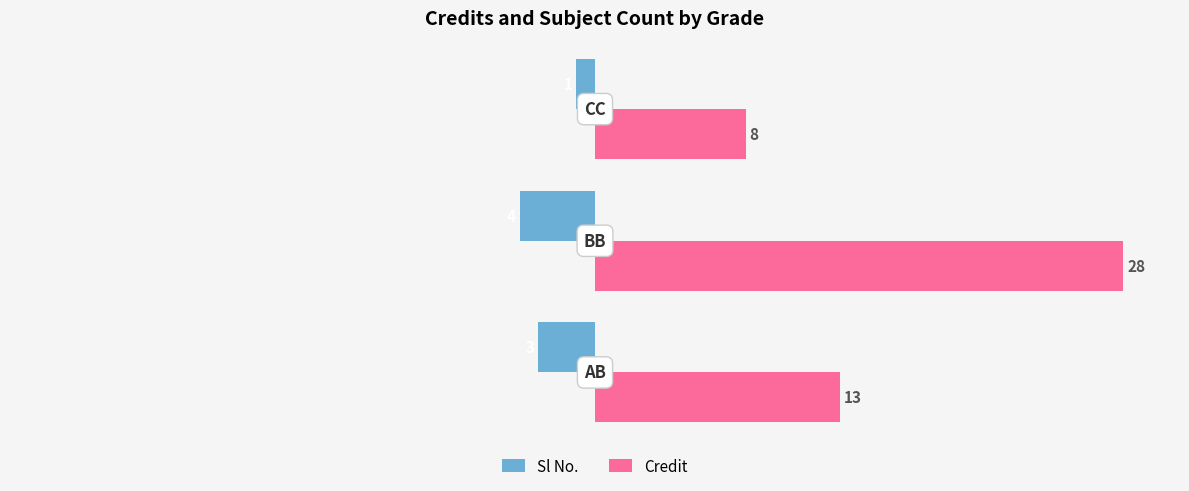

How many Sl No. values are between -4 and -1?

3